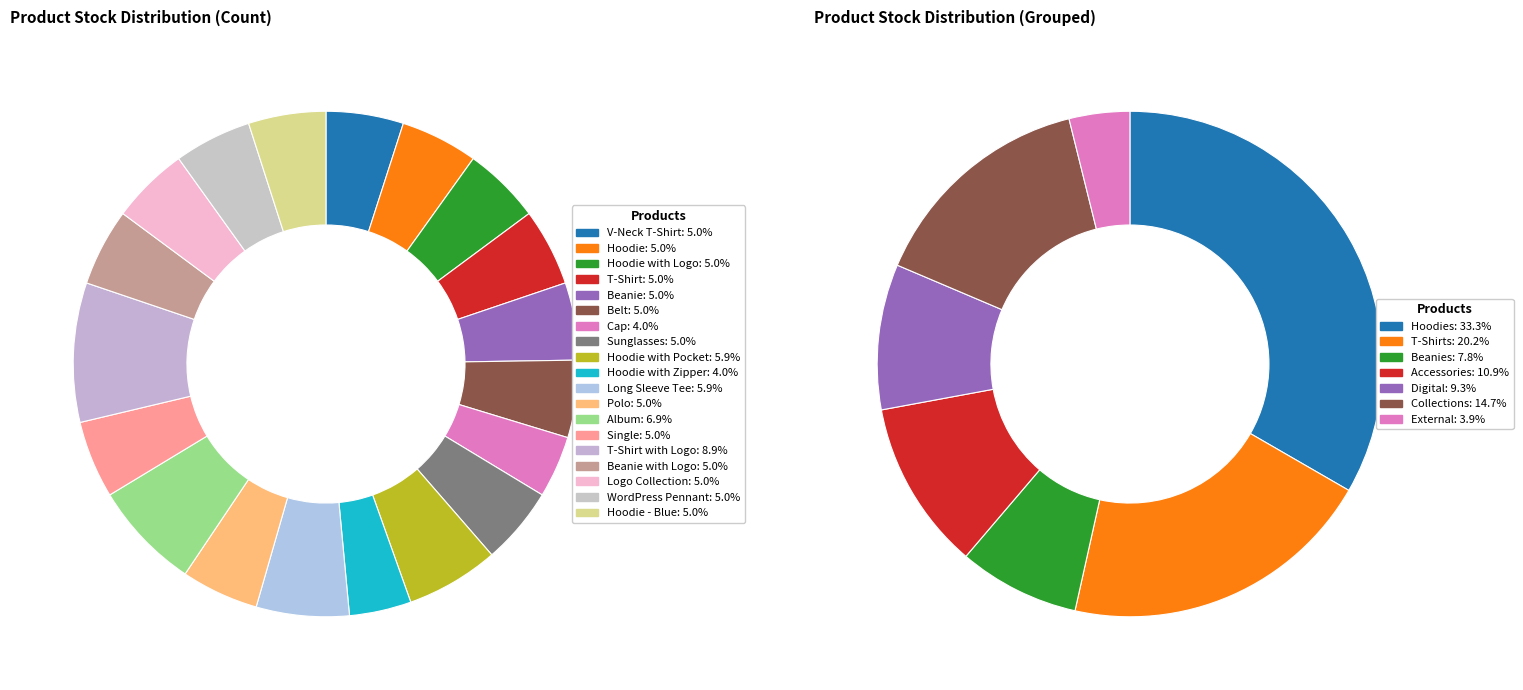

Count the number of slices in the pie.

19